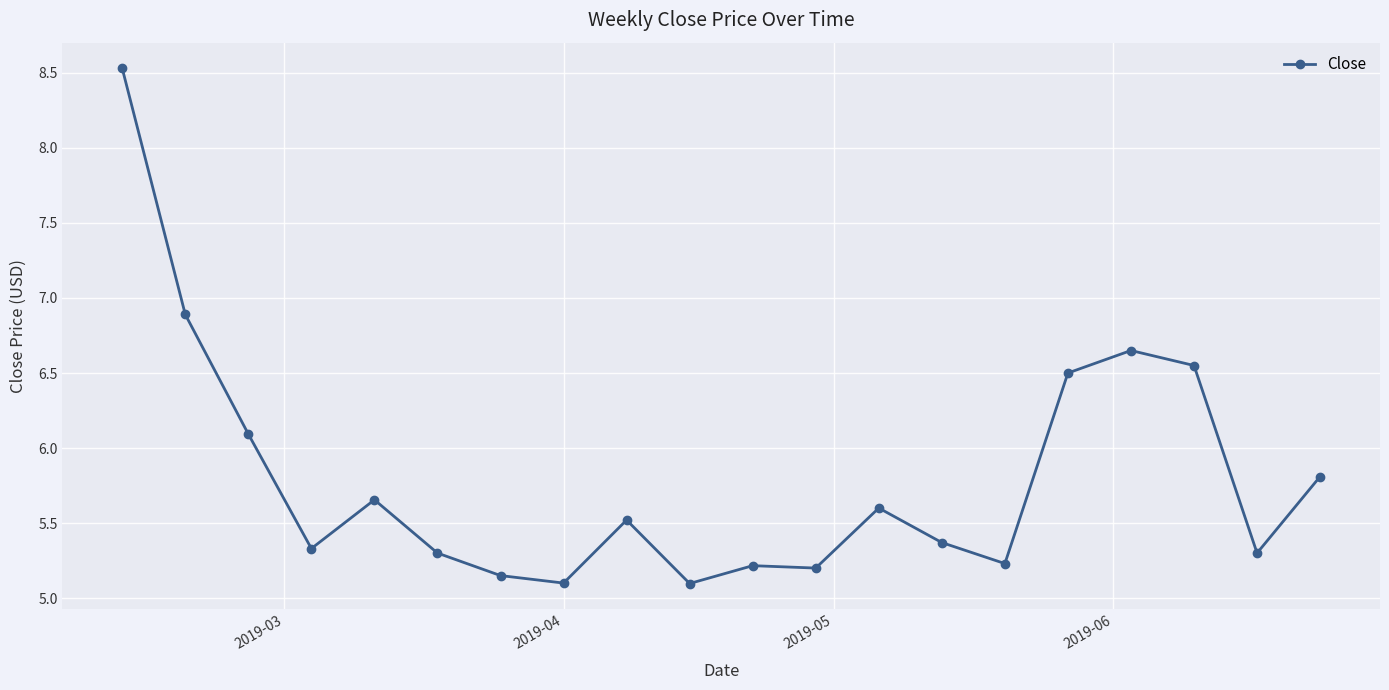

True or false: there are more than 0 points higher than both neighbors.

True